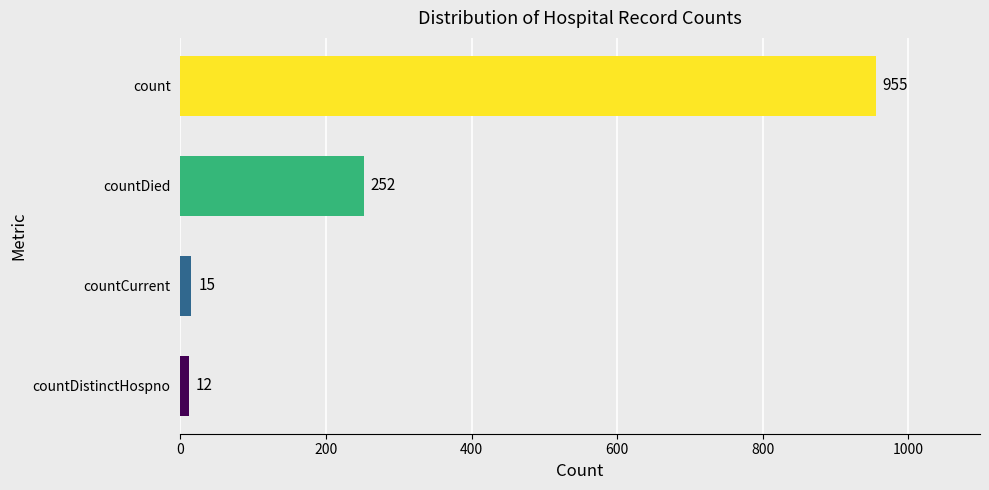

How many data points are less than 252?

2